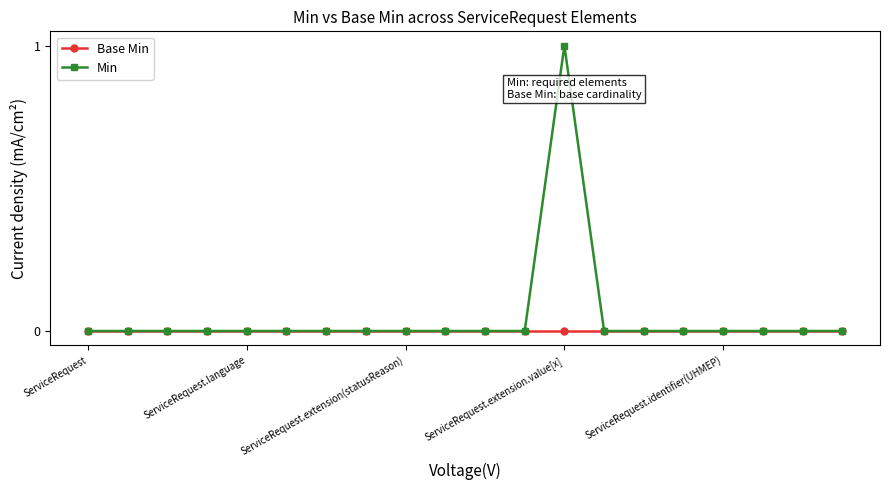

Which series has the largest total across all categories?

Min